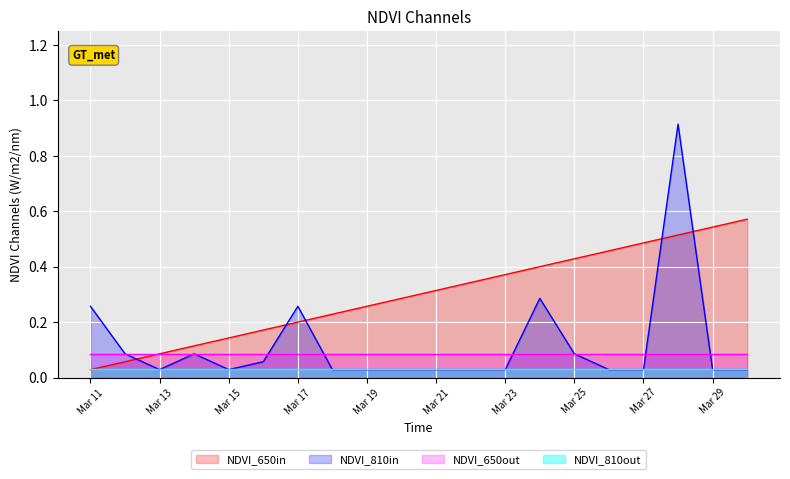

Rank the series by their maximum value, from highest to lowest.

NDVI_810in, NDVI_650in, NDVI_650out, NDVI_810out